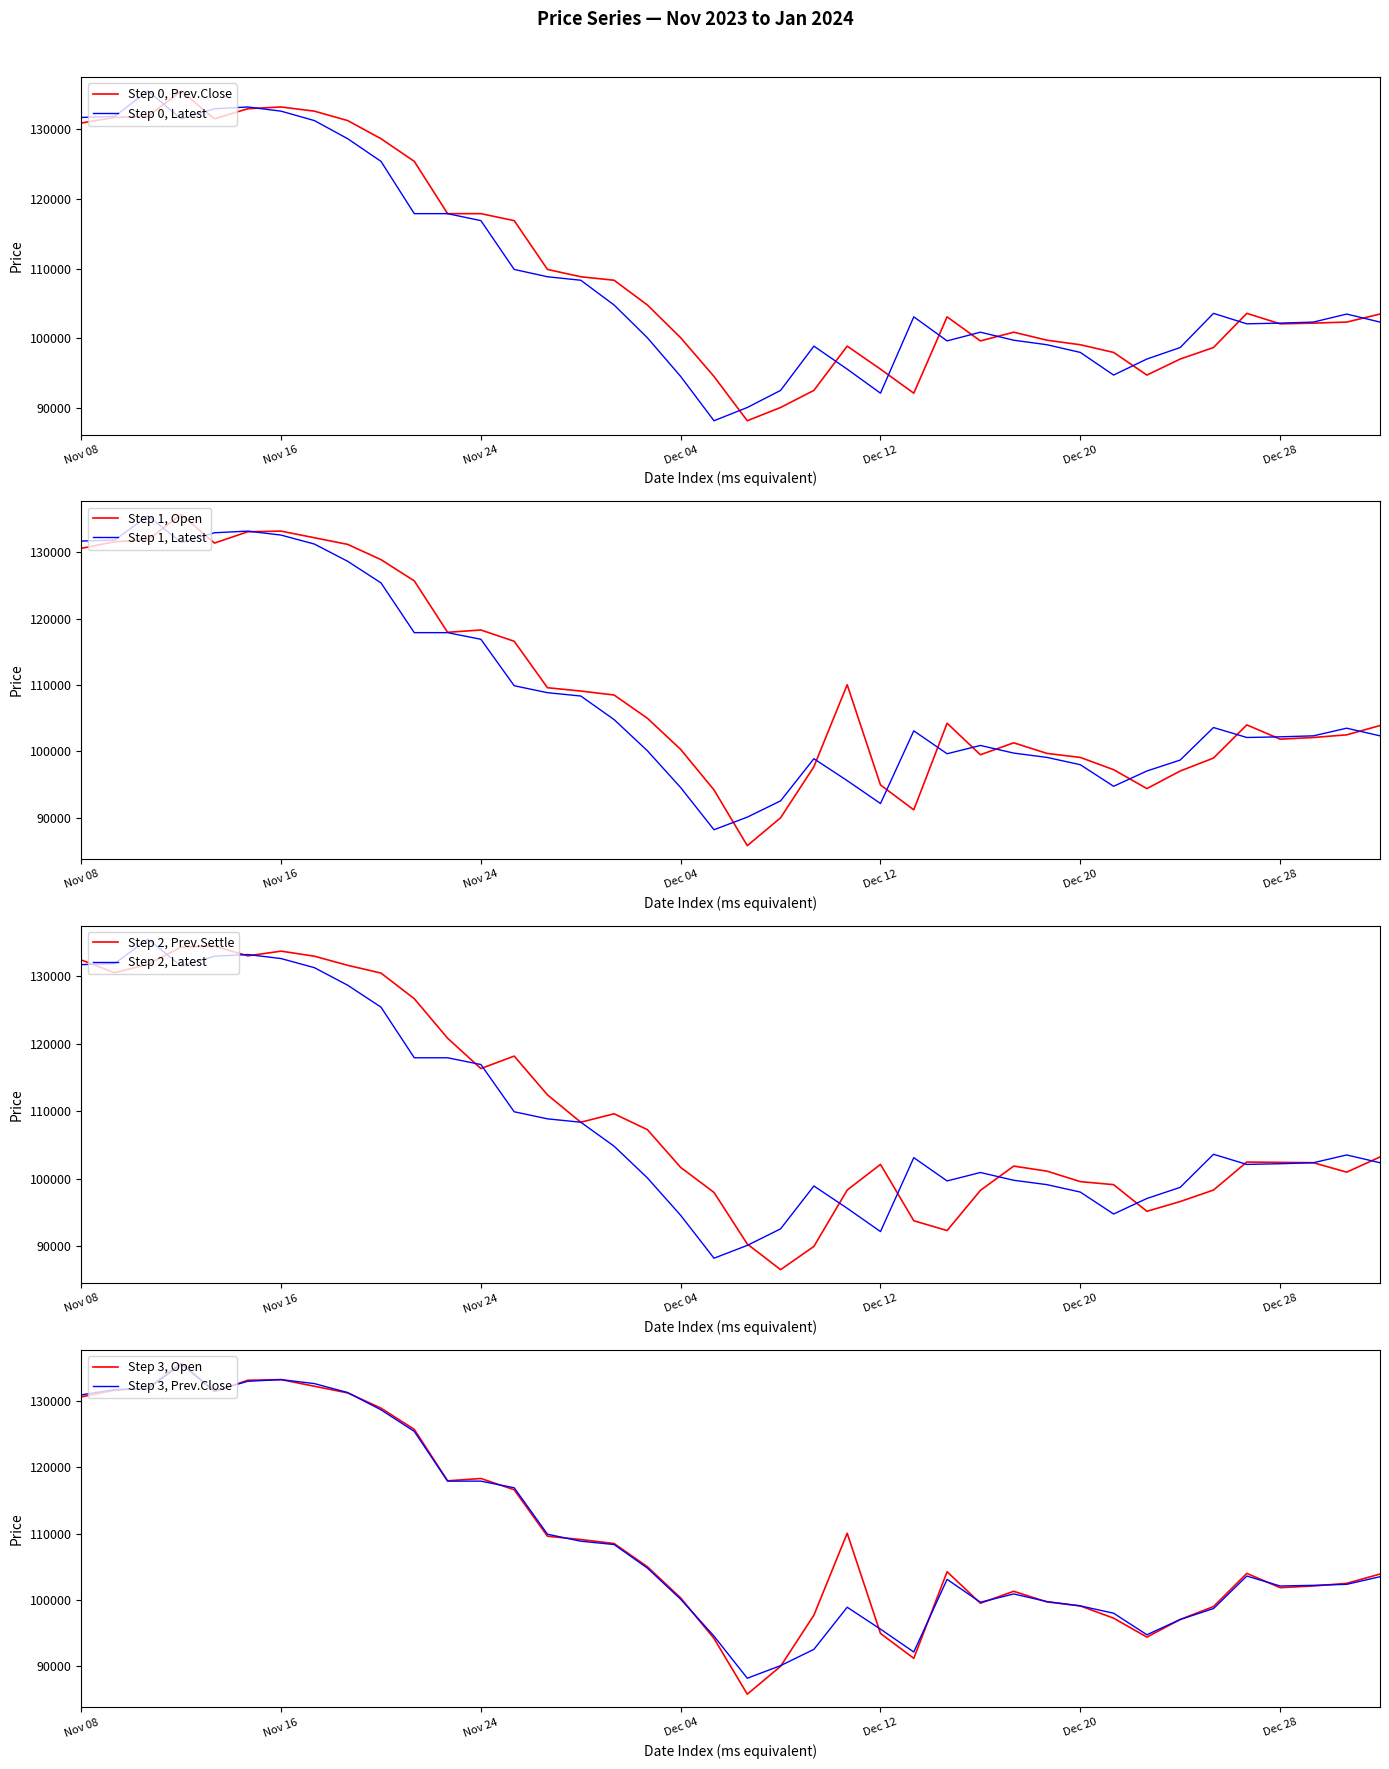

What are all the series names shown in the legend?

Latest, Prev.Close, Open, Prev.Settle